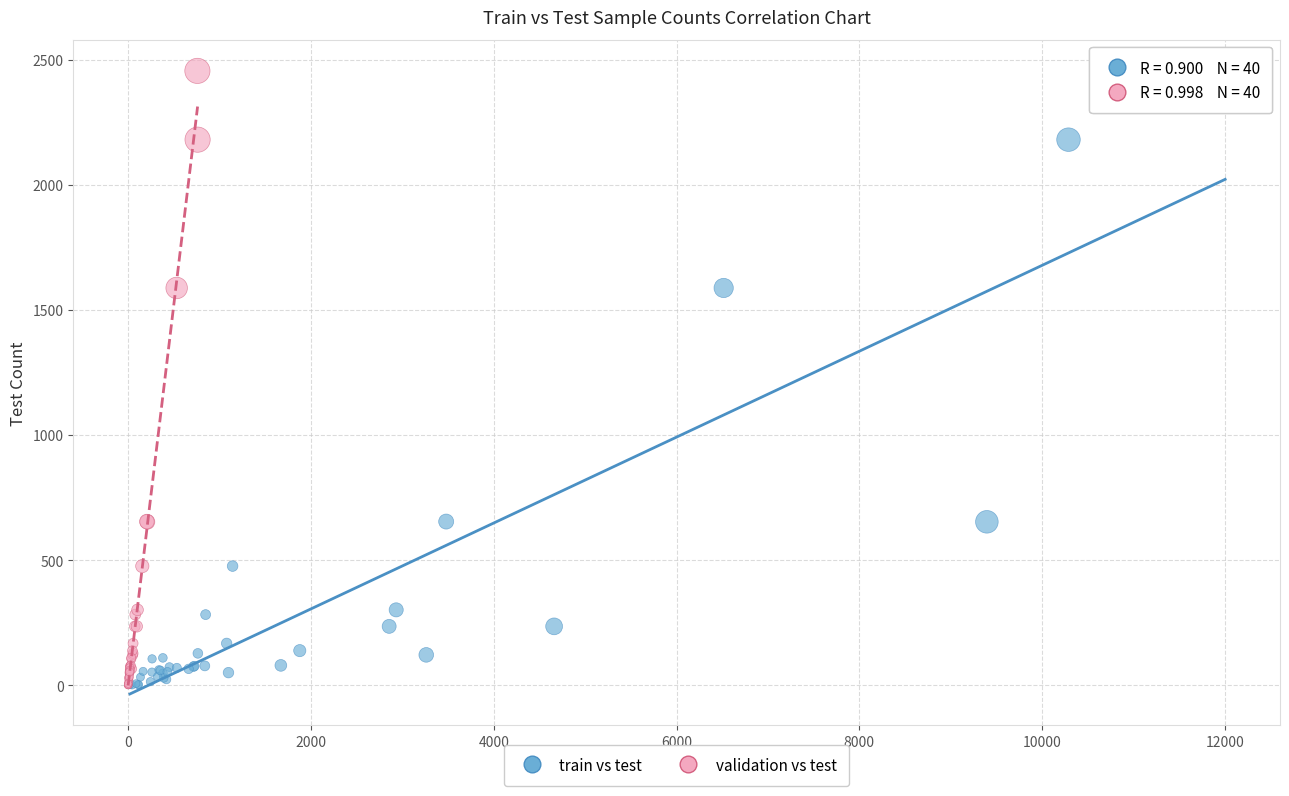

What are all the series names shown in the legend?

train vs test, validation vs test